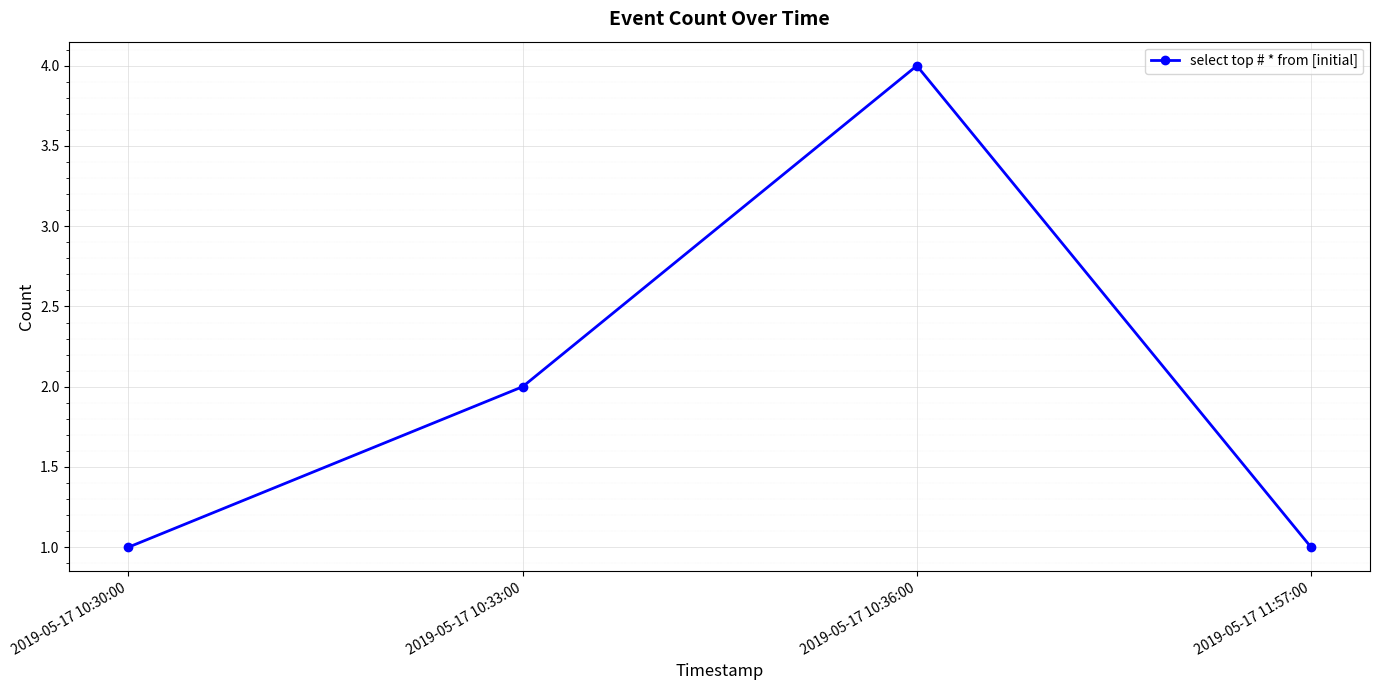

Between 2019-05-17 10:36:00 and 2019-05-17 10:33:00, which is larger?

2019-05-17 10:36:00